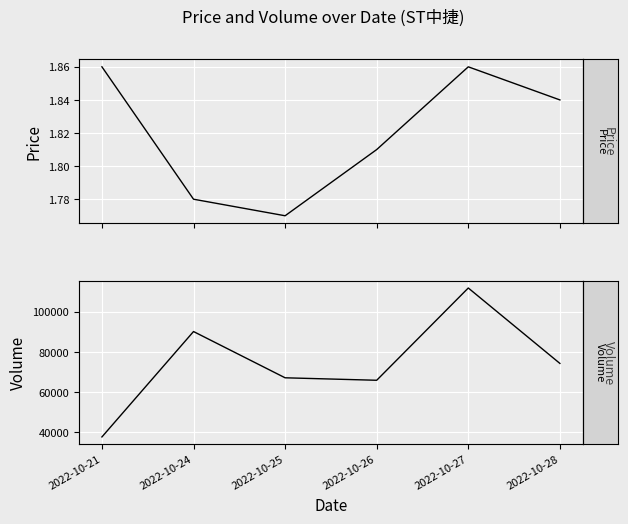

What is the value of the volume point at the 1st from the left?

37597.0